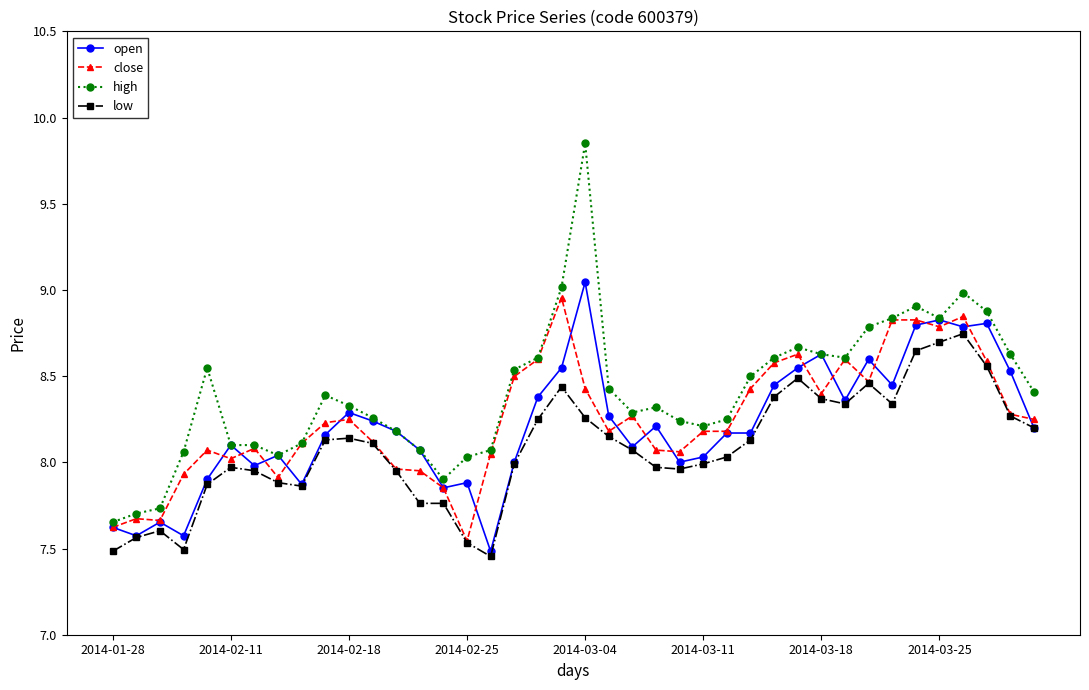

True or false: open has more than 1 interior local peaks.

True